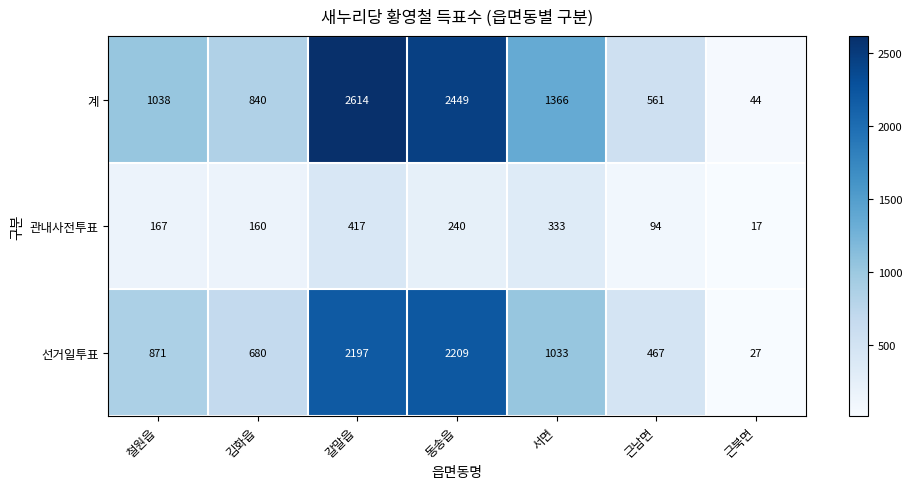

At how many categories does at least one series exceed 1550?

2